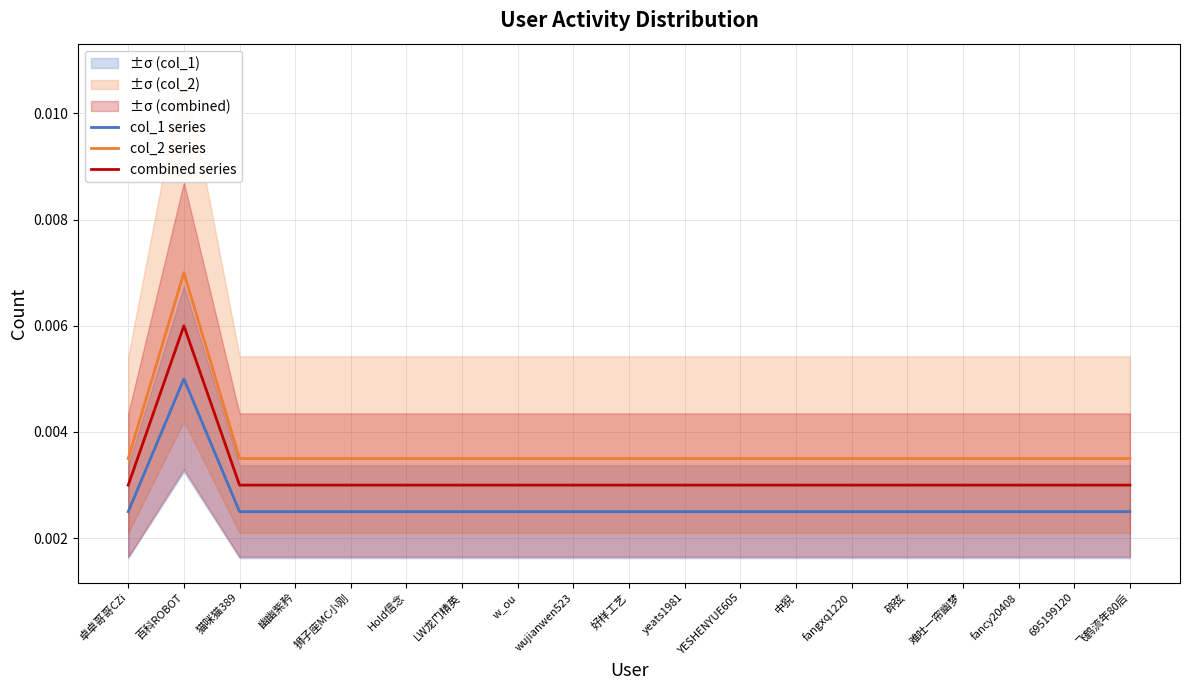

Count the col_1 series values in the range 0 to 1.

19